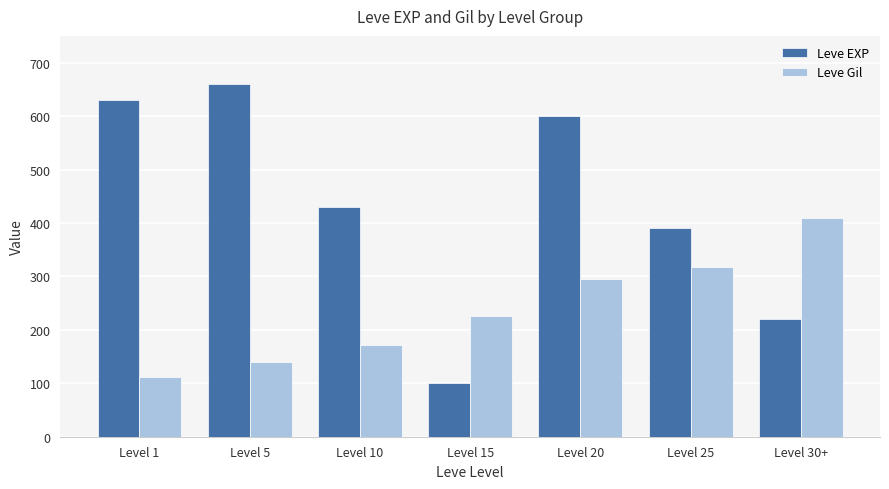

How many distinct data groups are displayed?

2